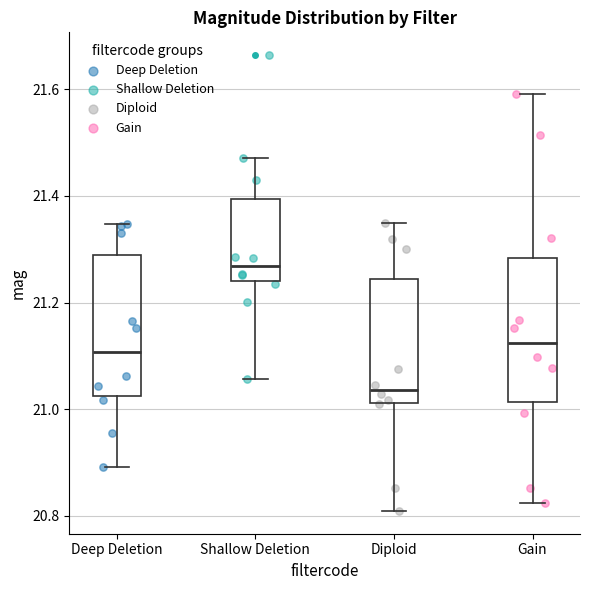

Reading left to right, transcribe this box plot: for each box, give where its median line is, the range the box spans, and where its two whiskers end, as read against the y-axis. The values are not printed on the chart, so give them approximately, as read against the axis.

Deep Deletion: median 21.10, box 21.02 to 21.28, whiskers 20.90 to 21.34
Shallow Deletion: median 21.26, box 21.24 to 21.40, whiskers 21.06 to 21.48
Diploid: median 21.04, box 21.02 to 21.24, whiskers 20.80 to 21.34
Gain: median 21.12, box 21.02 to 21.28, whiskers 20.82 to 21.60